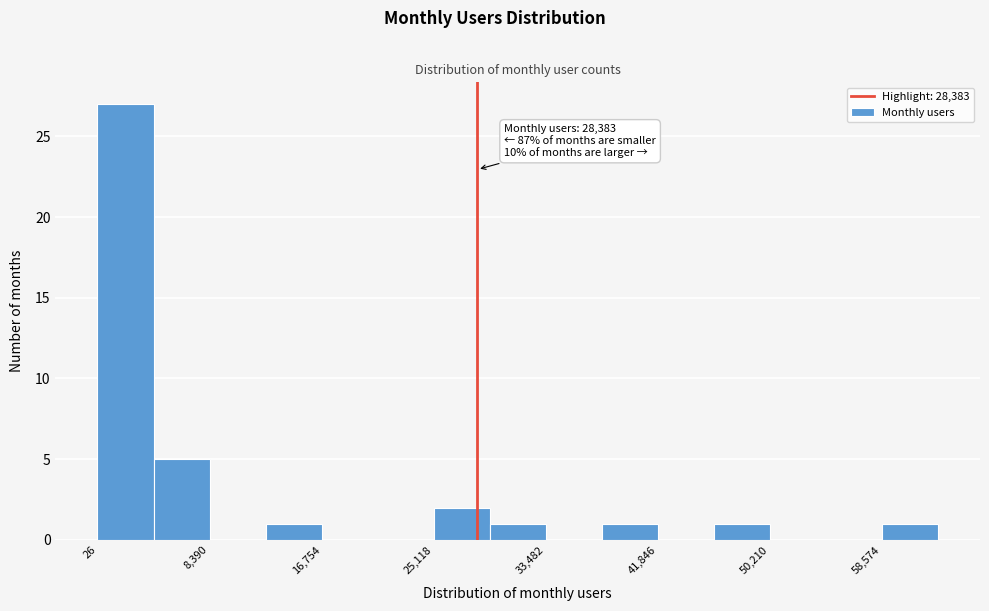

Over which range of the x-axis is the bar tallest?

0 to 4000